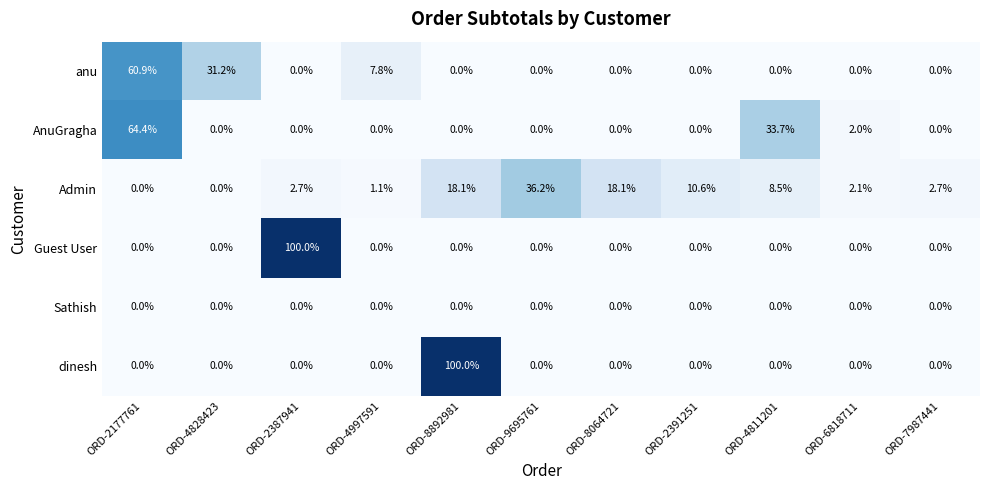

True or false: Admin has a value of 2.7 at ORD-2387941.

True